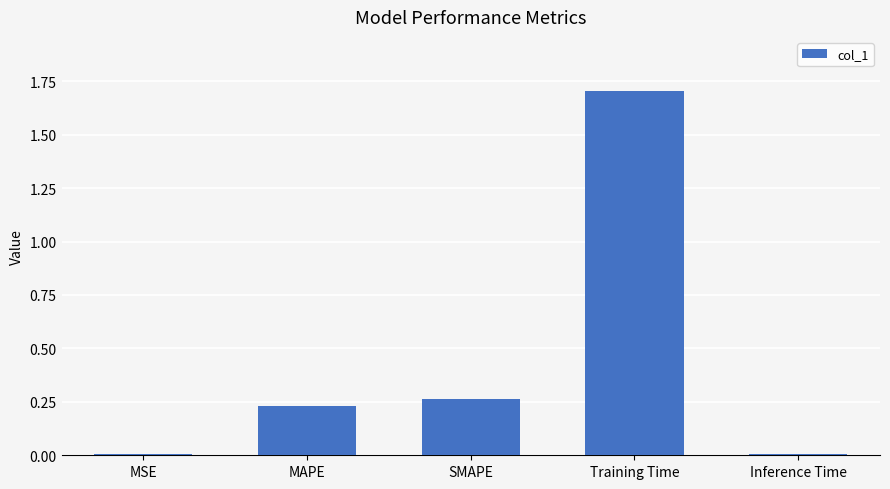

What is the sum of all values?

2.2